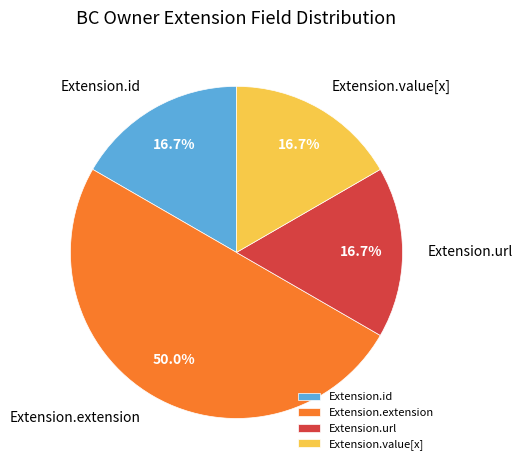

To the nearest percent, what is the combined percentage of Extension.url and Extension.value[x]?

33%